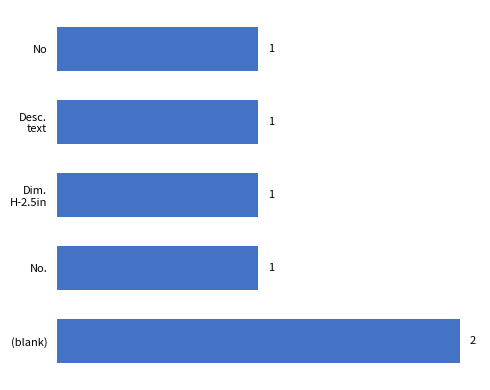

How many bars are there in total?

5